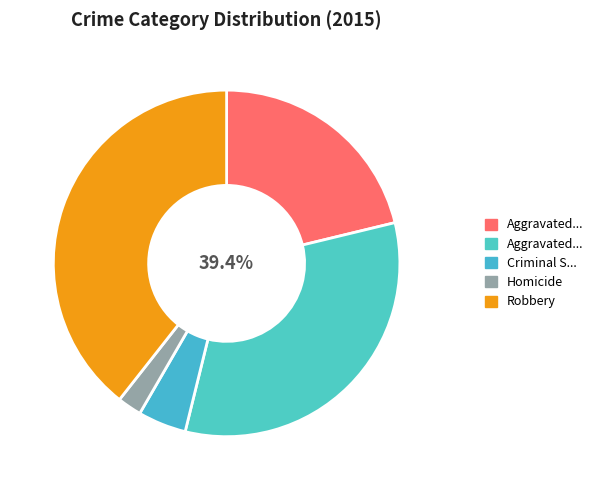

What is the change in value from Aggravated Battery to Criminal Sexual Assault?

-212